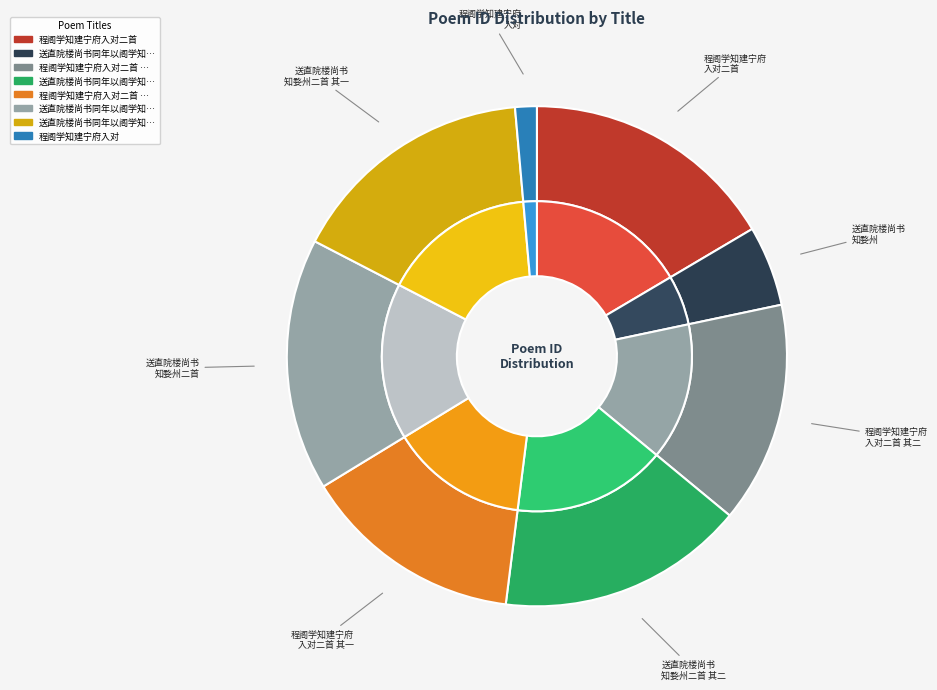

What is the change in value from 程阁学知建宁府入对二首 其一 to 程阁学知建宁府入对?

-878229